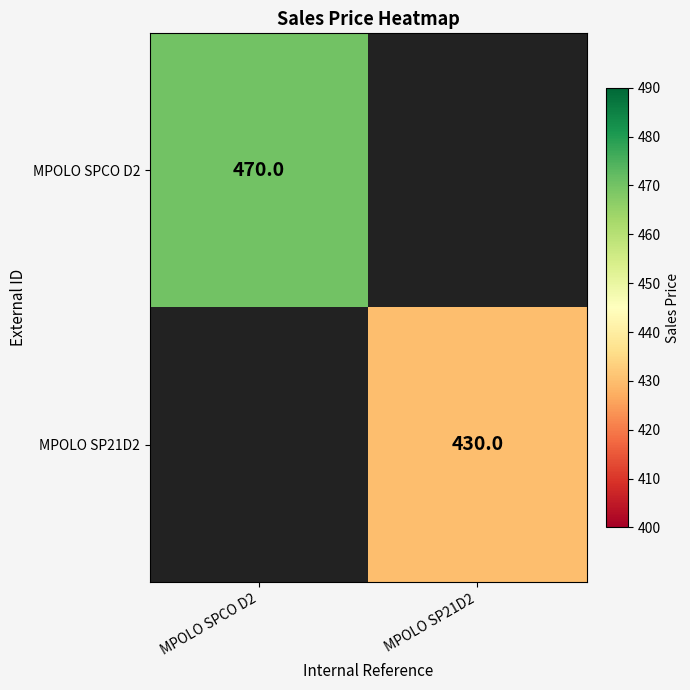

The value of MPOLO SPCO D2 at MPOLO SPCO D2 is 665. True or false?

False